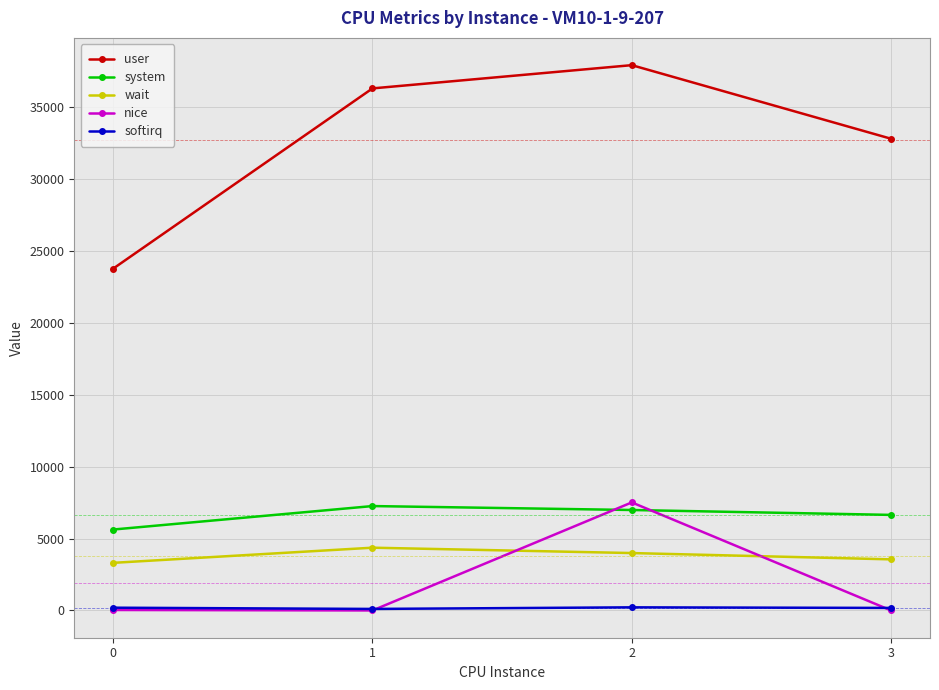

What is the greatest value displayed?

37933